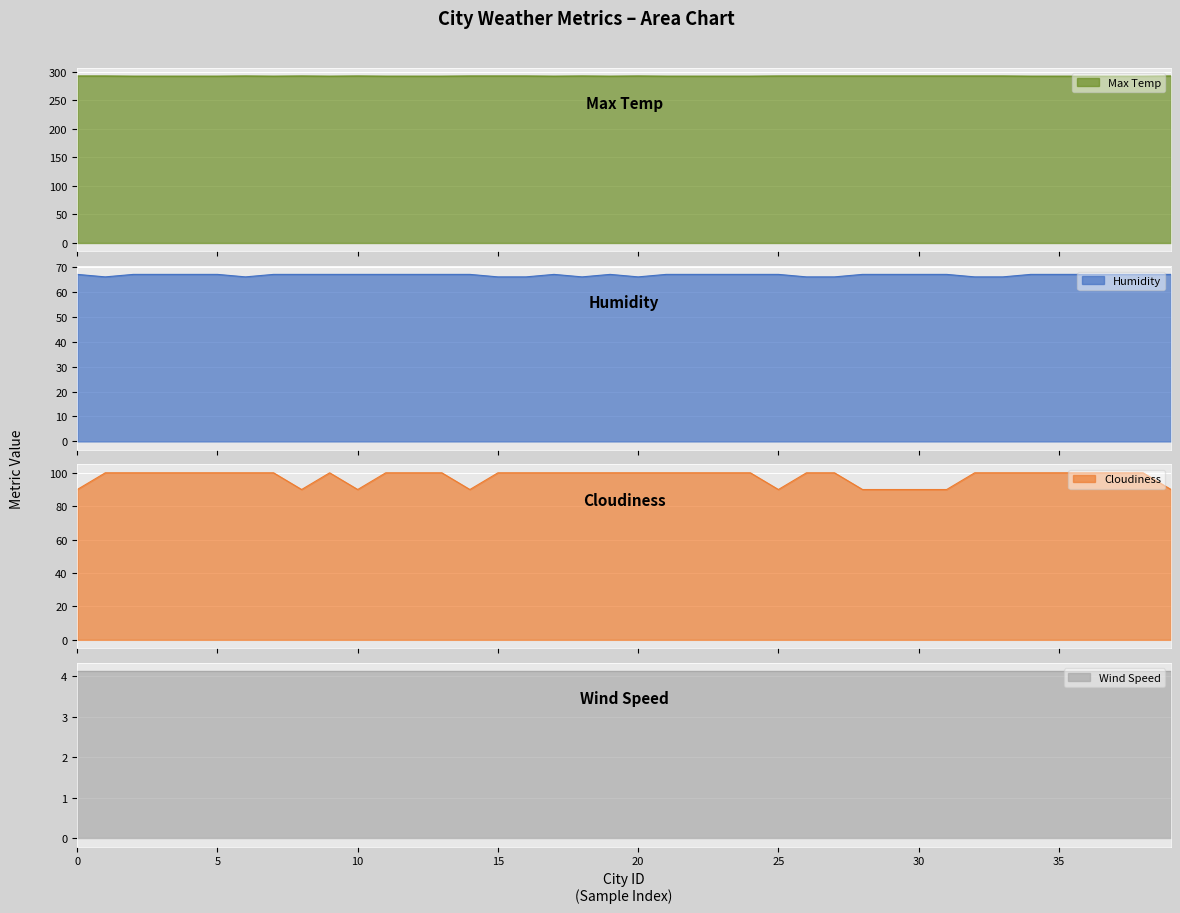

What is the total value across all series at 25?

449.6